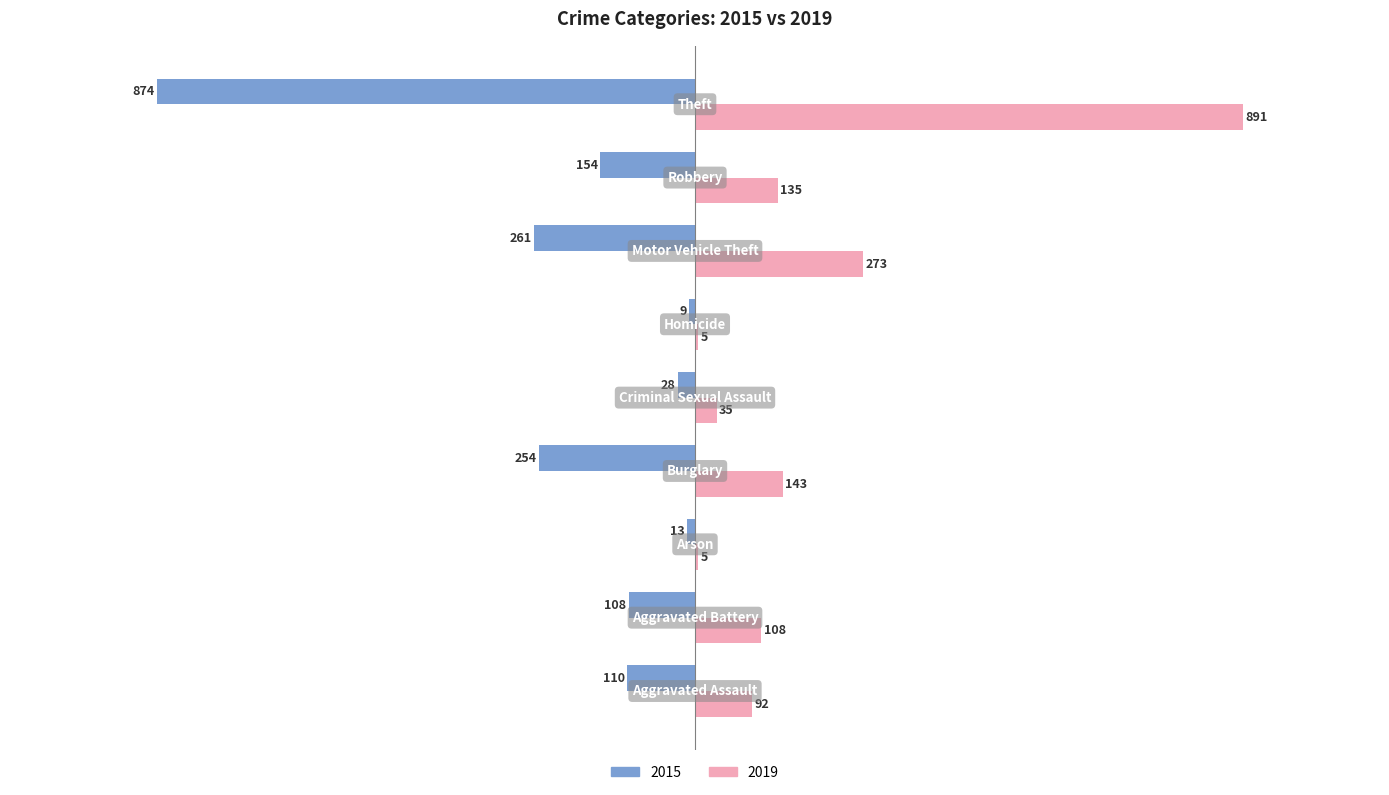

What is the maximum value shown in the chart?

891